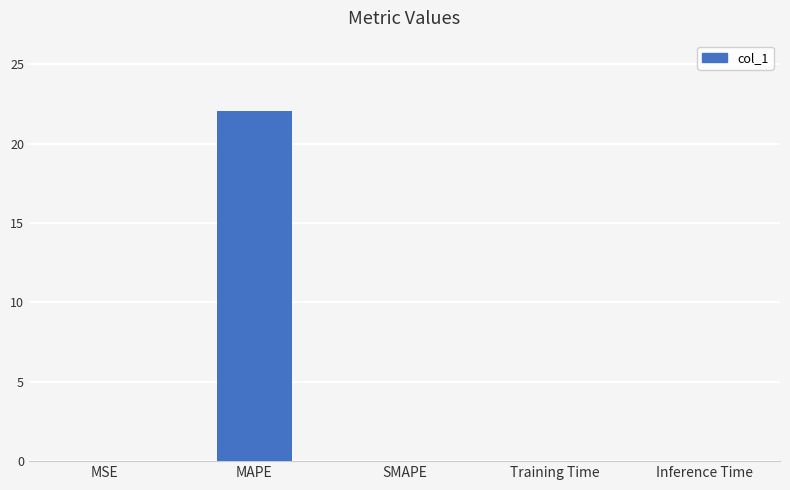

What is the change in value from MAPE to SMAPE?

-22.1